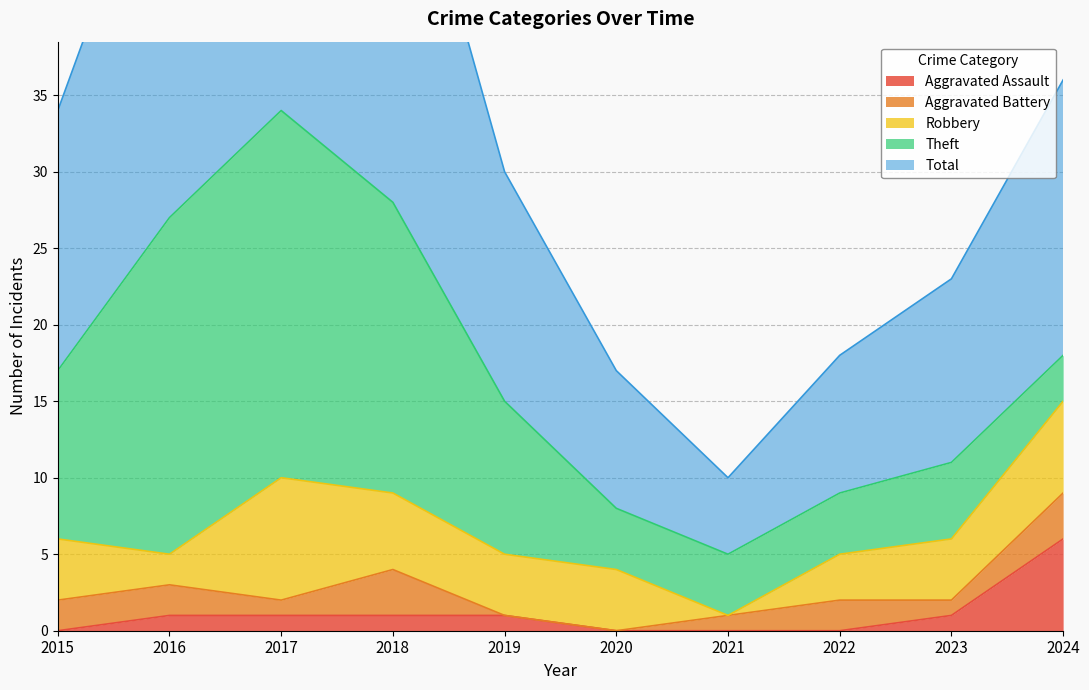

Where does the Aggravated Assault series first go above 1?

2024